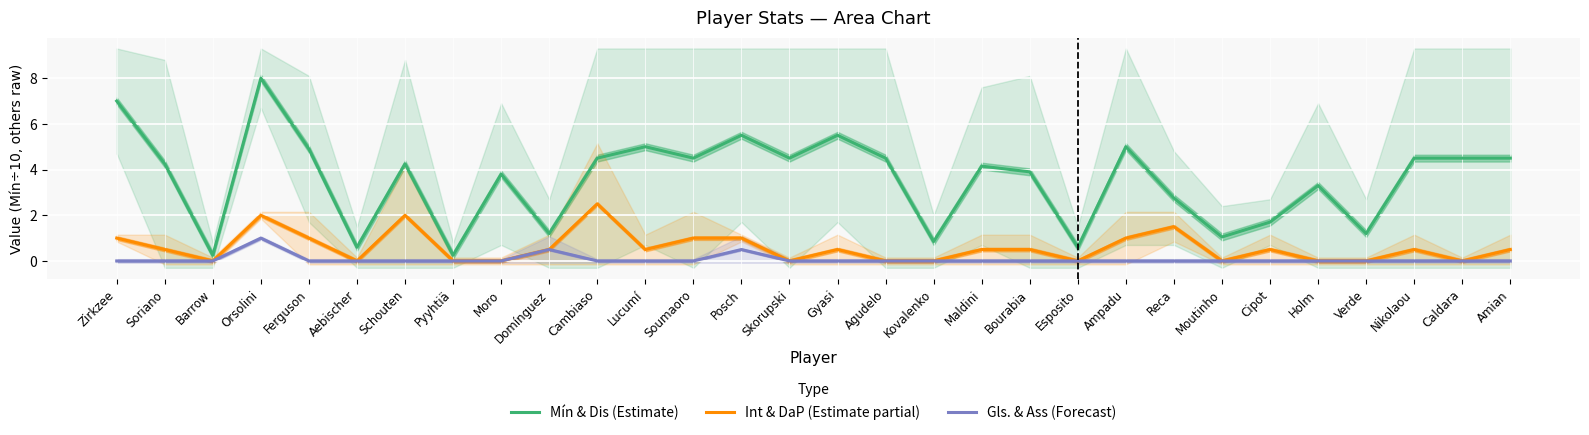

Where is the first local minimum for Int & DaP (Estimate partial)?

Barrow